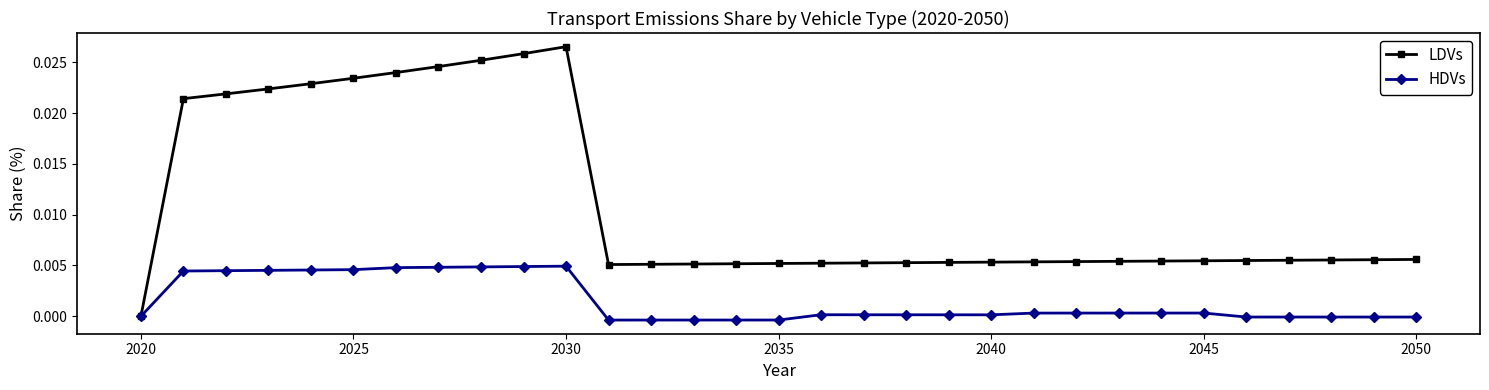

True or false: HDVs has more than 1 points higher than both neighbors.

True